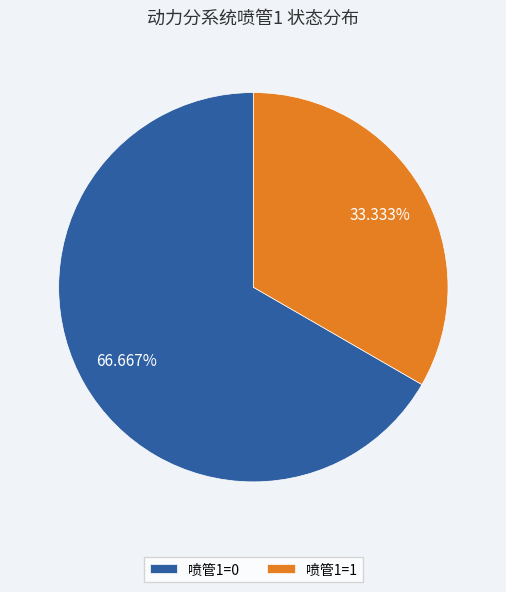

Is the sum of 喷管1=1 and 喷管1=0 greater than half?

Yes